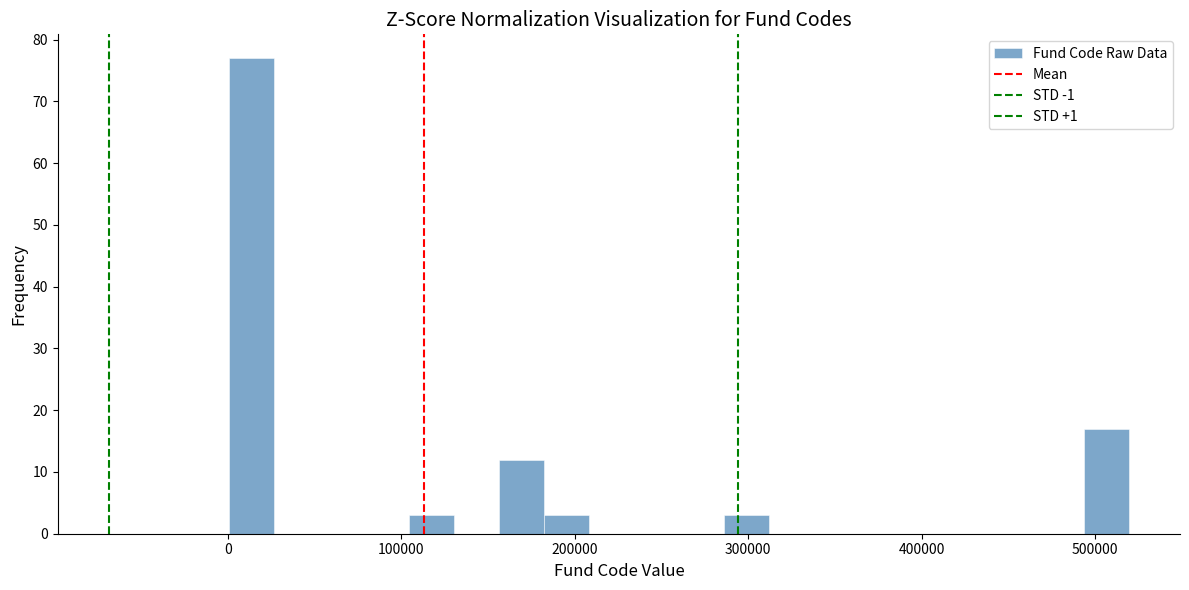

Around what value on the x-axis is the tallest bar? Give the approximate position of its centre, as read against the axis.

10000